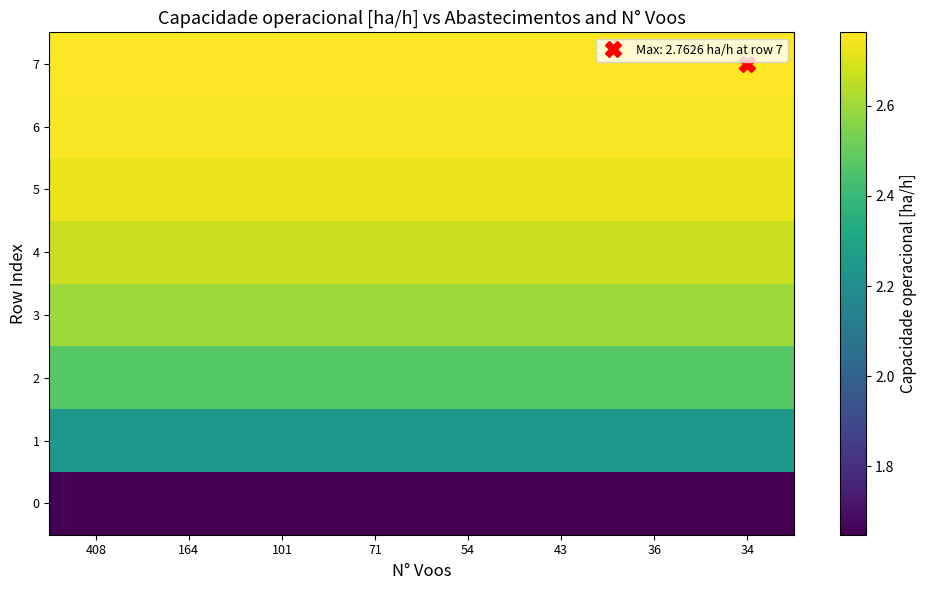

Count the number of data series in this chart.

8